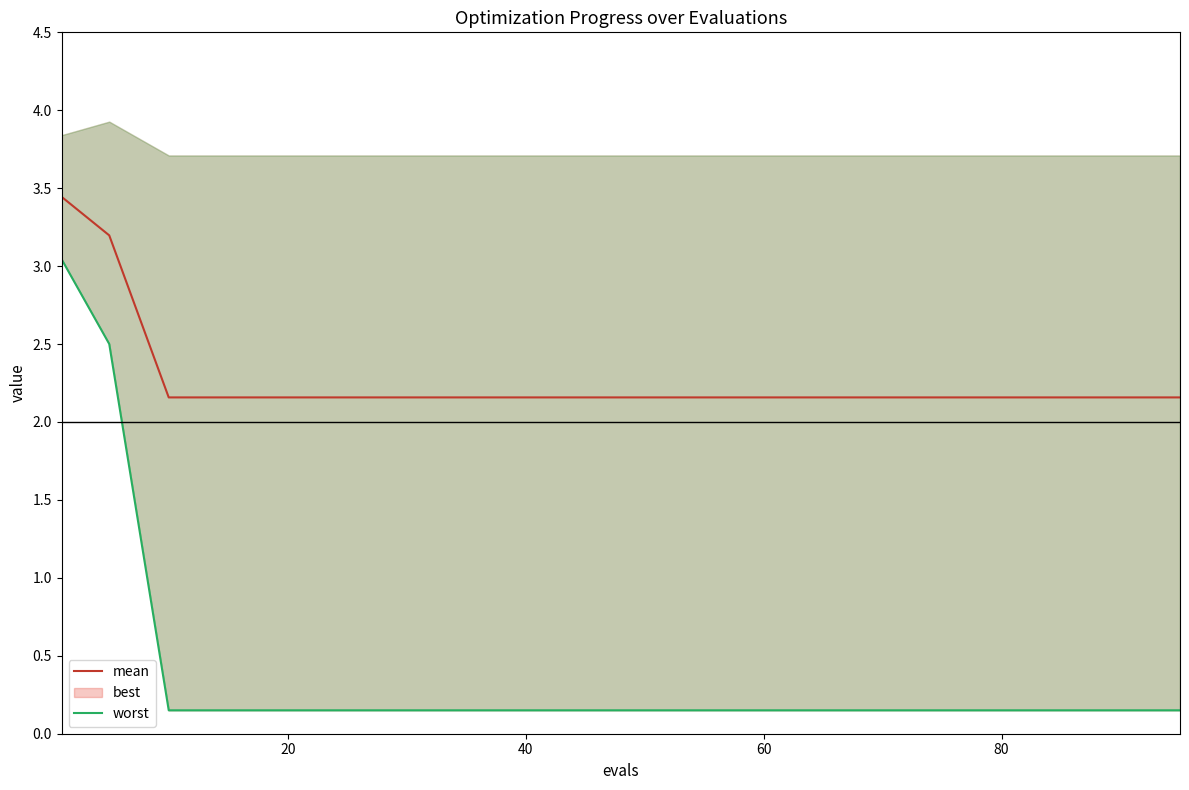

What is the minimum value for mean?

2.2